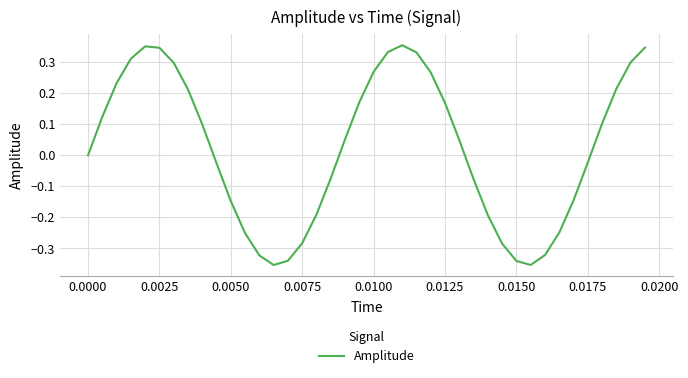

True or false: the data has more than 0 interior local peaks.

True